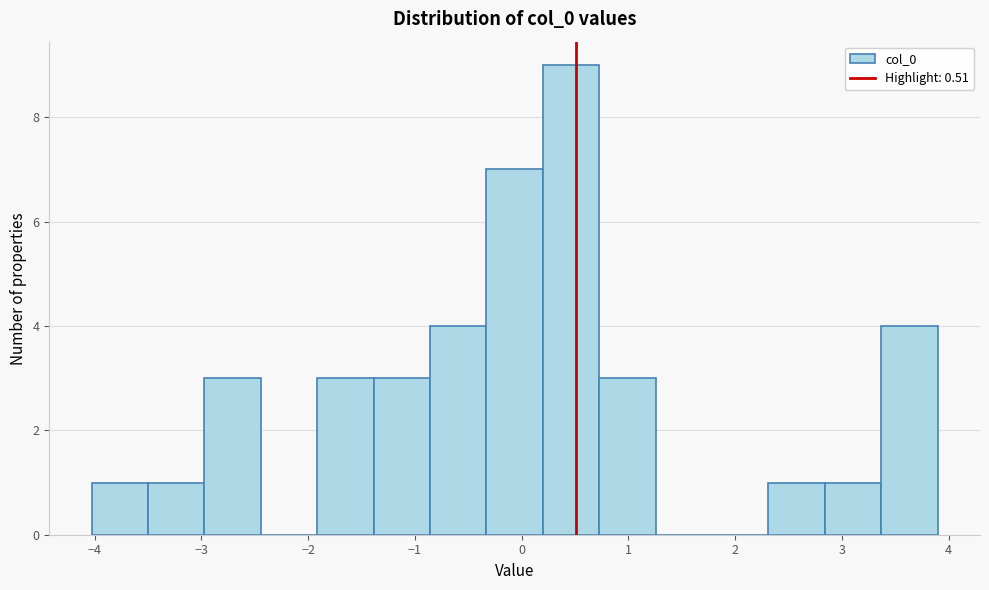

Reading left to right, transcribe this chart: for each bar, give the range it covers on the x-axis and its height. Neither the bar edges nor the heights are printed on the chart, so give them approximately, as read against the axes.

-4.0 to -3.5: 1
-3.5 to -3.0: 1
-3.0 to -2.4: 3
-2.4 to -1.9: 0
-1.9 to -1.4: 3
-1.4 to -0.9: 3
-0.9 to -0.3: 4
-0.3 to 0.2: 7
0.2 to 0.7: 9
0.7 to 1.3: 3
1.3 to 1.8: 0
1.8 to 2.3: 0
2.3 to 2.8: 1
2.8 to 3.4: 1
3.4 to 3.9: 4